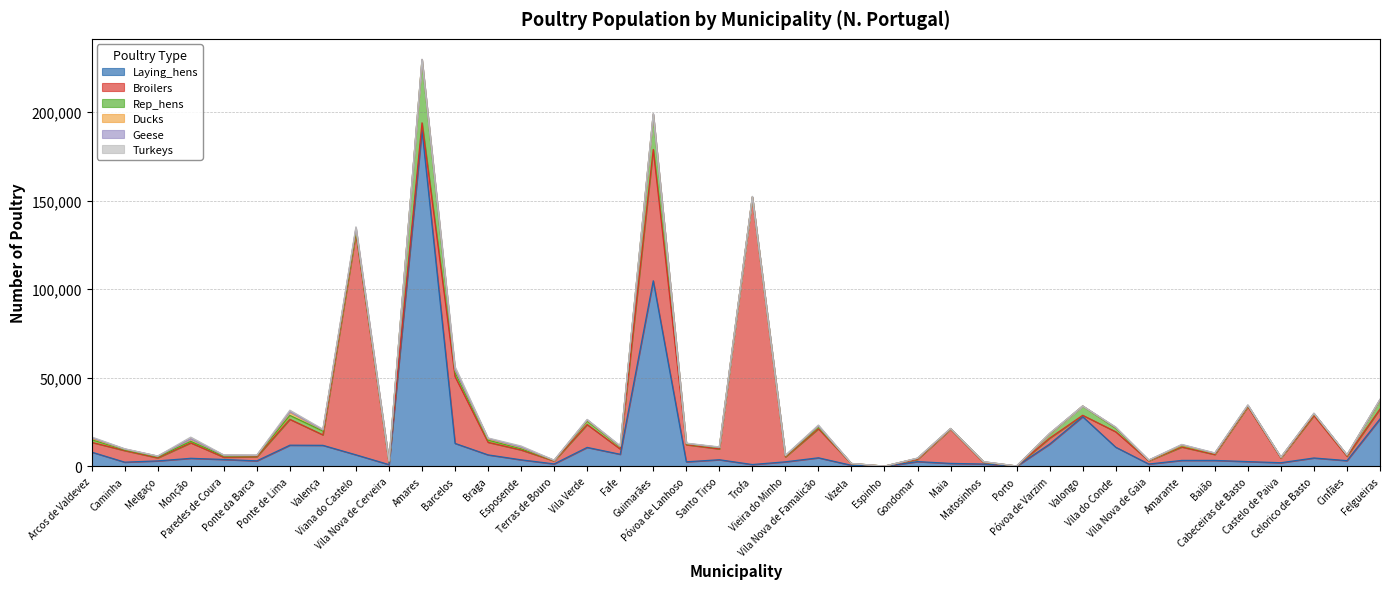

Read the Ducks value at Valongo.

43.2